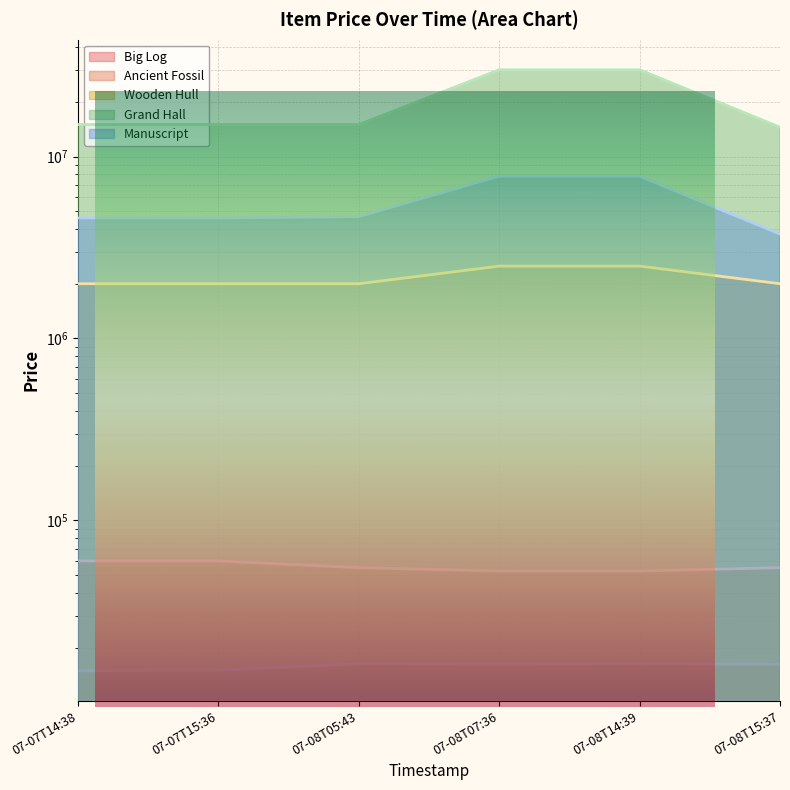

What is the label of the 2nd point from the right?

07-08T14:39